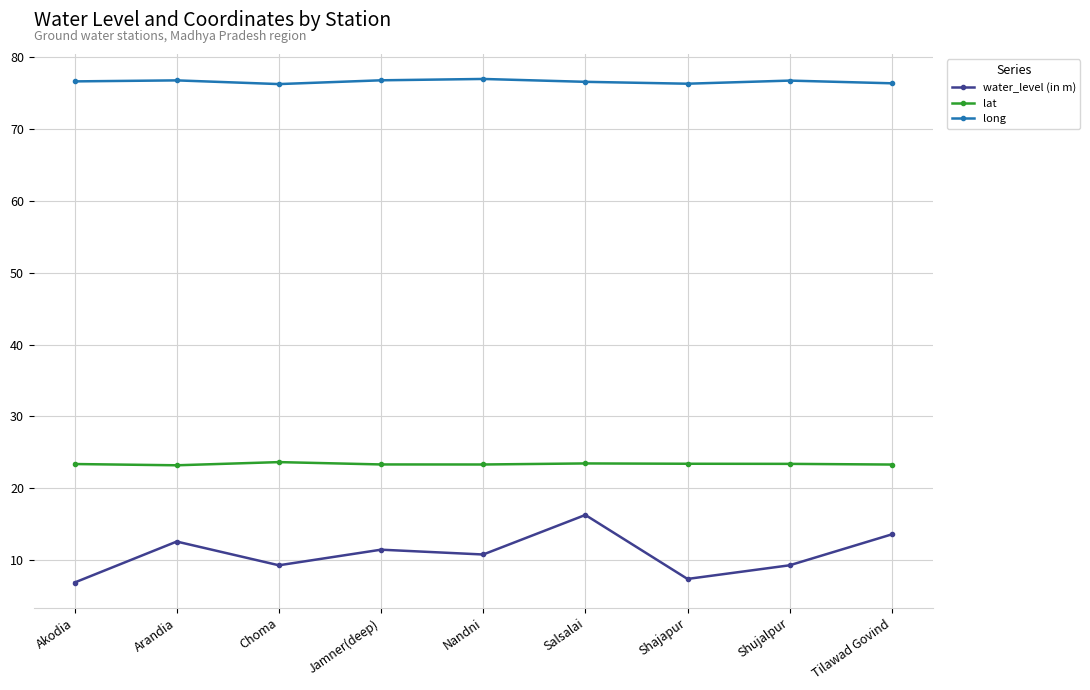

What is the value of the long point at the 1st from the left?

76.6